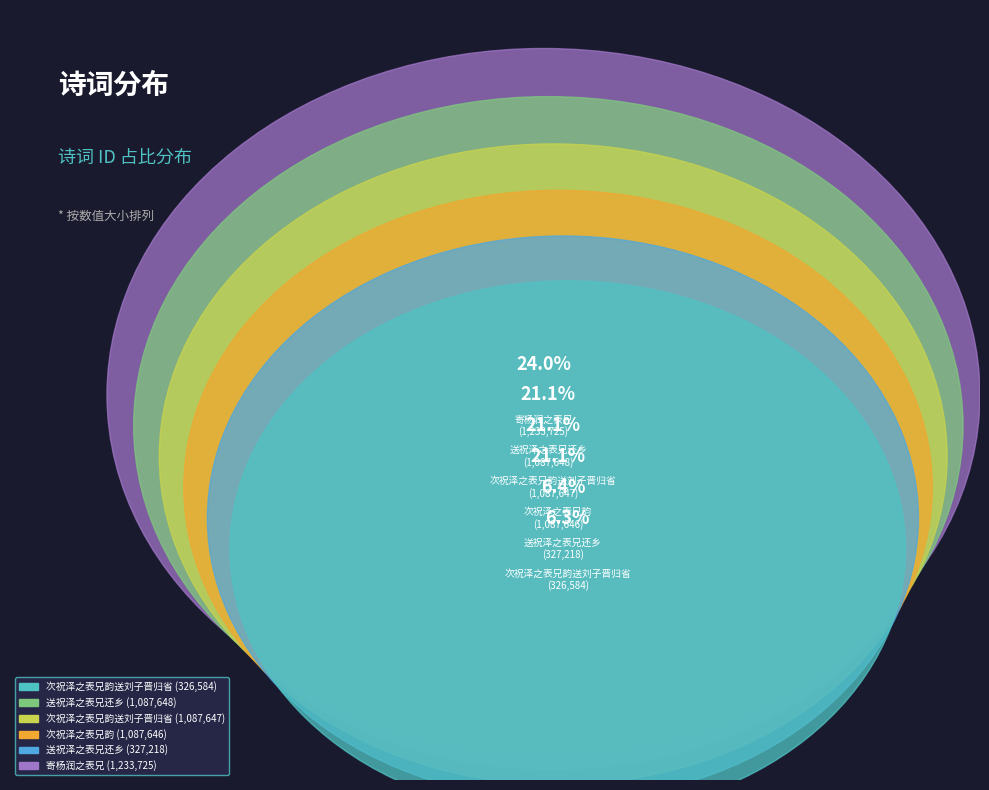

Which has a higher value, 次祝泽之表兄韵送刘子晋归省 or 寄杨润之表兄?

寄杨润之表兄